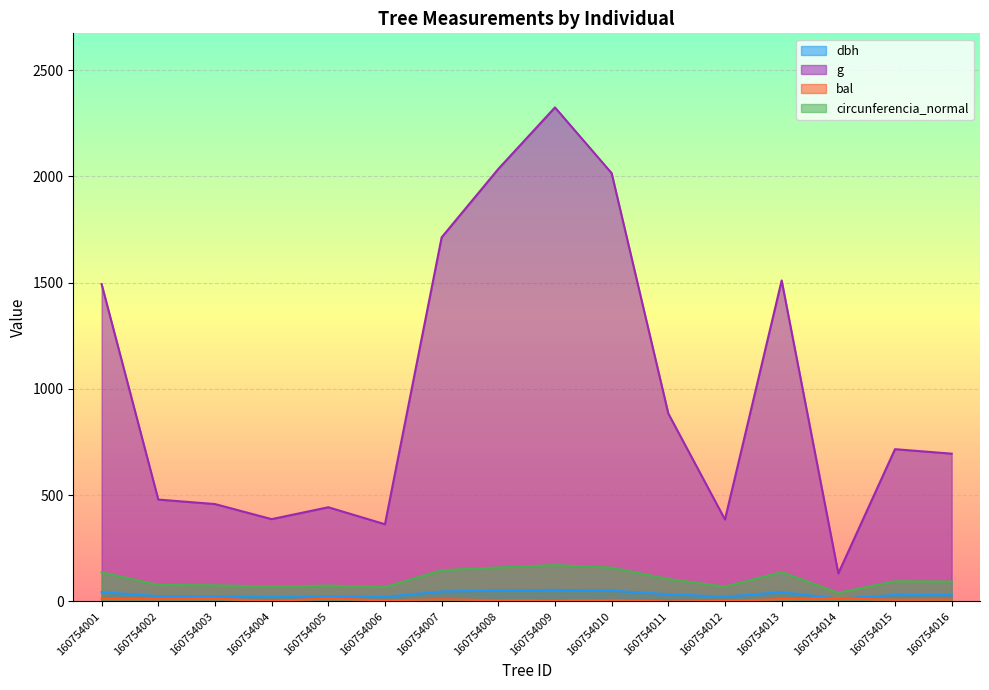

At 160754005, list the series in order from largest to smallest.

g, circunferencia_normal, dbh, bal